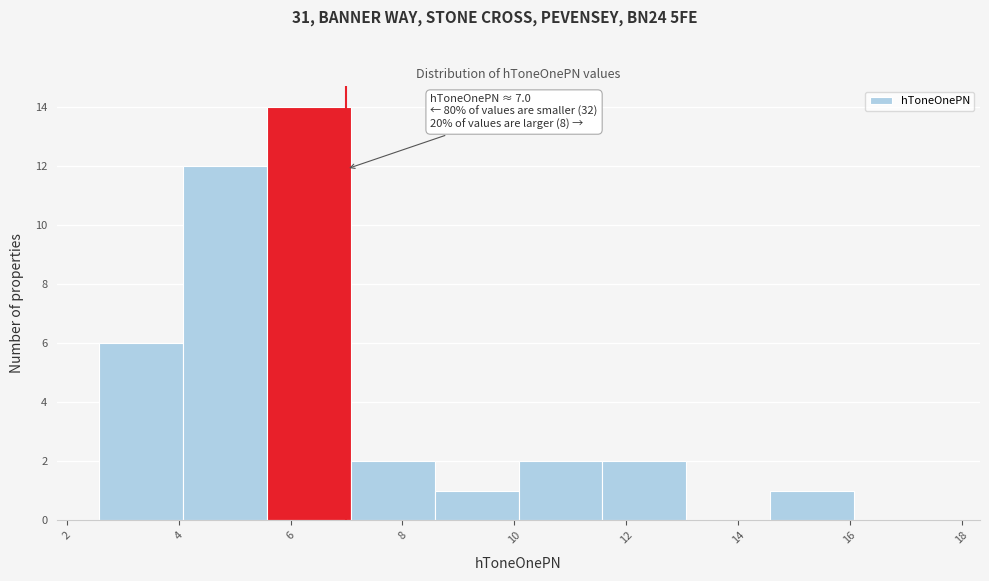

Over which range of the x-axis is the bar tallest?

5.6 to 7.0